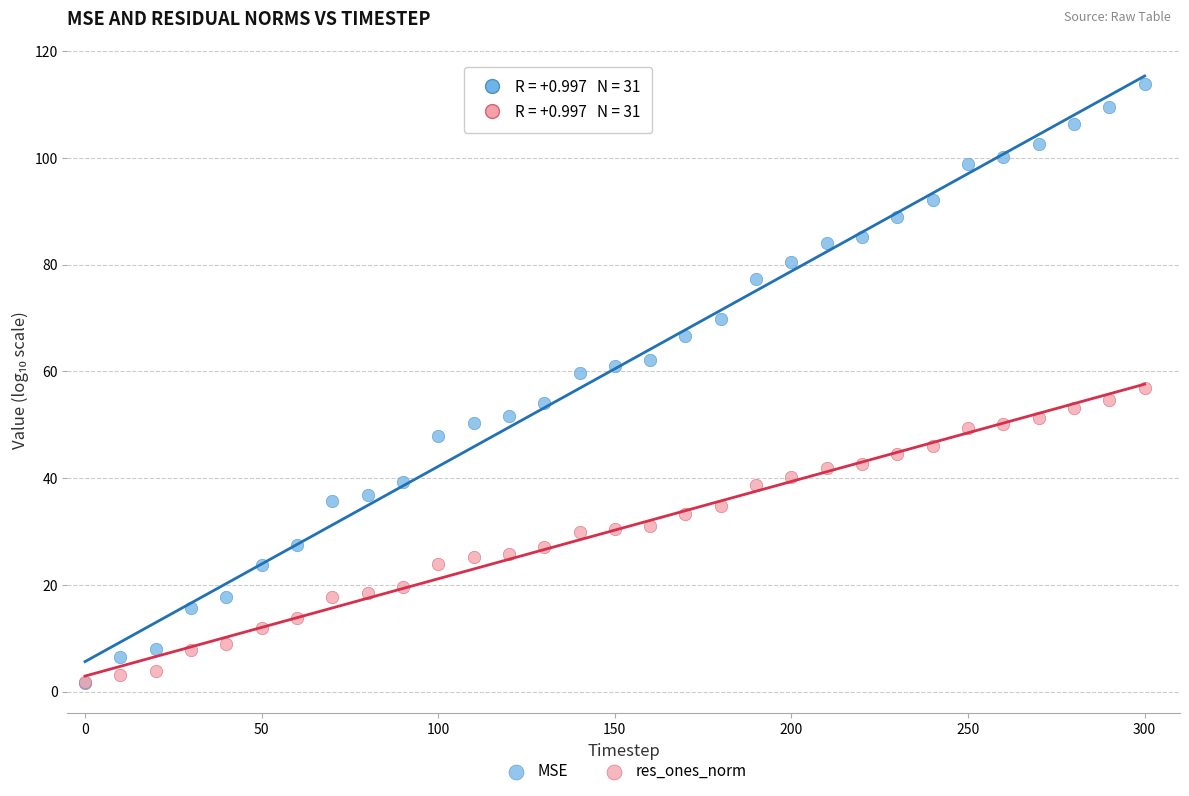

Which series has the widest spread of Y values?

MSE